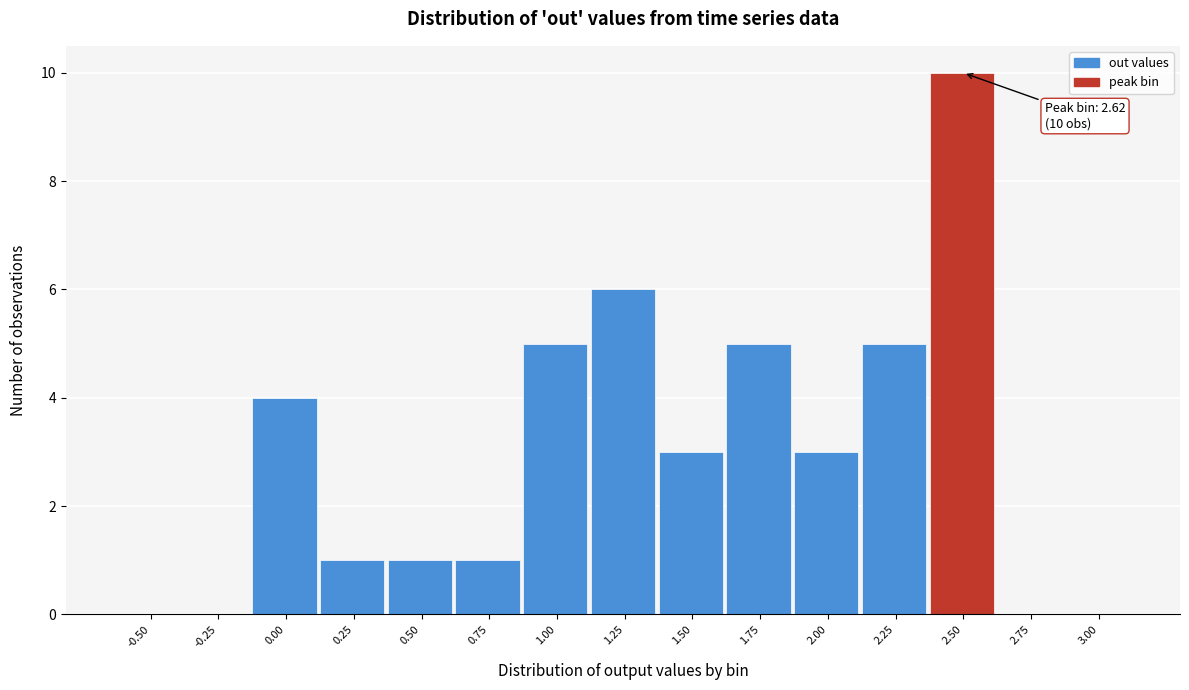

Reading left to right, extract all data points from this chart.

-0.50=0	-0.25=0	0.00=4	0.25=1	0.50=1	0.75=1	1.00=5	1.25=6	1.50=3	1.75=5	2.00=3	2.25=5	2.50=10	2.75=0	3.00=0